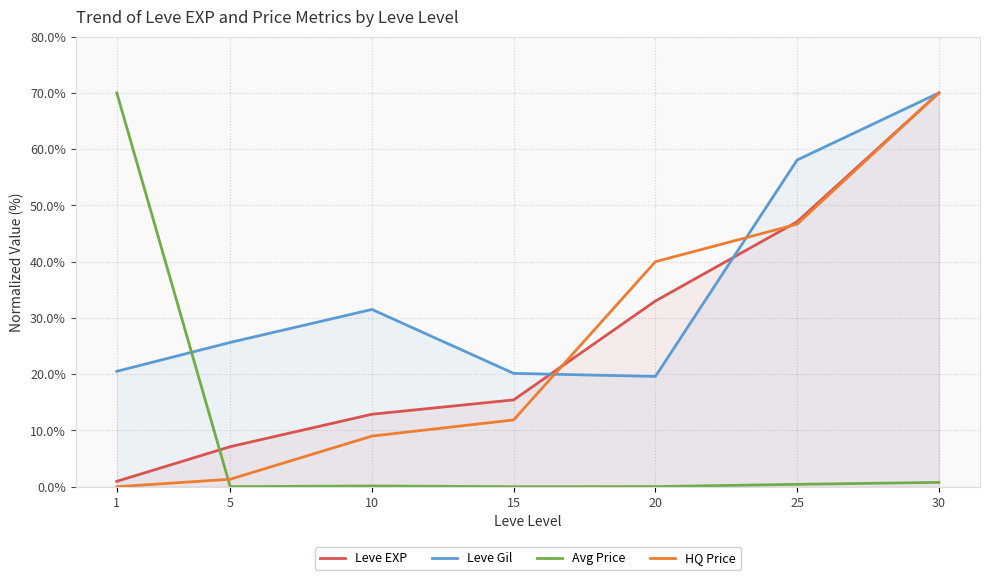

Where do Leve EXP and Avg Price first cross each other?

1 and 5